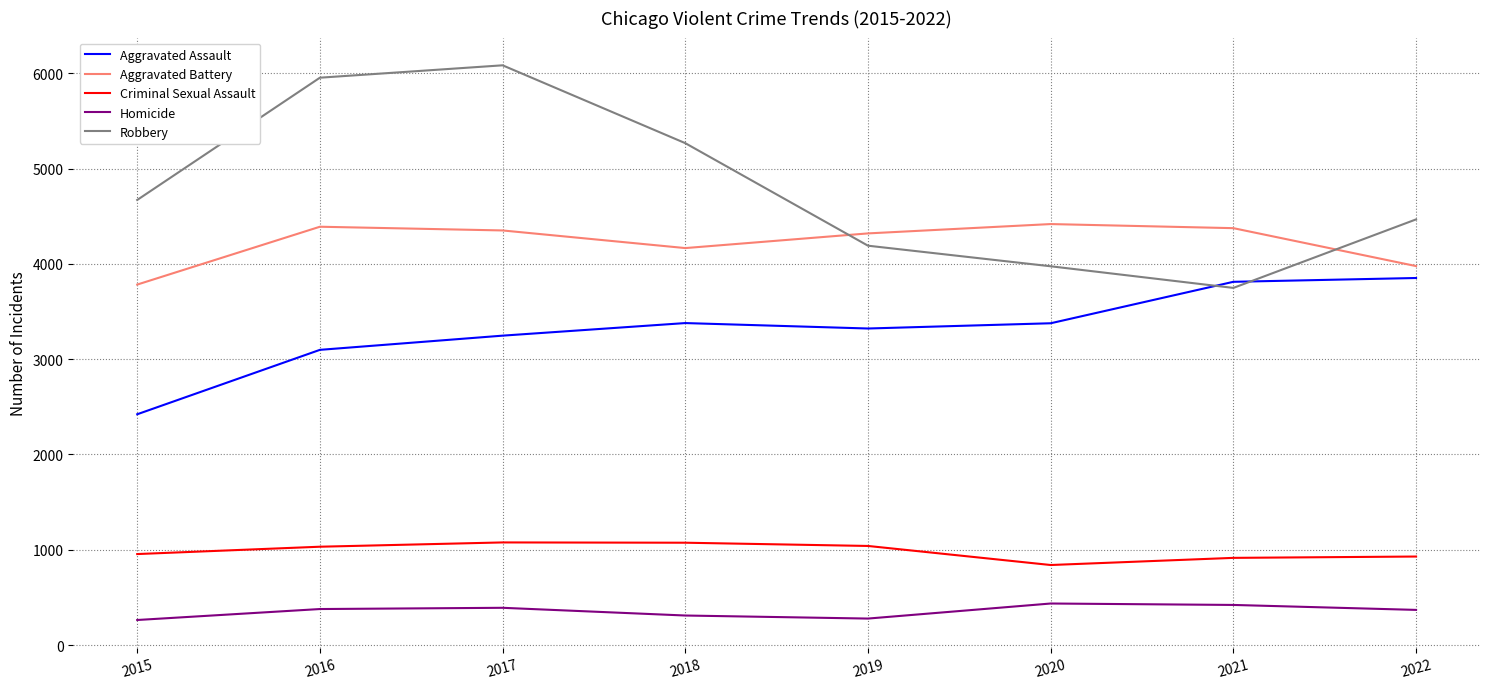

Which series changed the most between 2017 and 2020?

Robbery